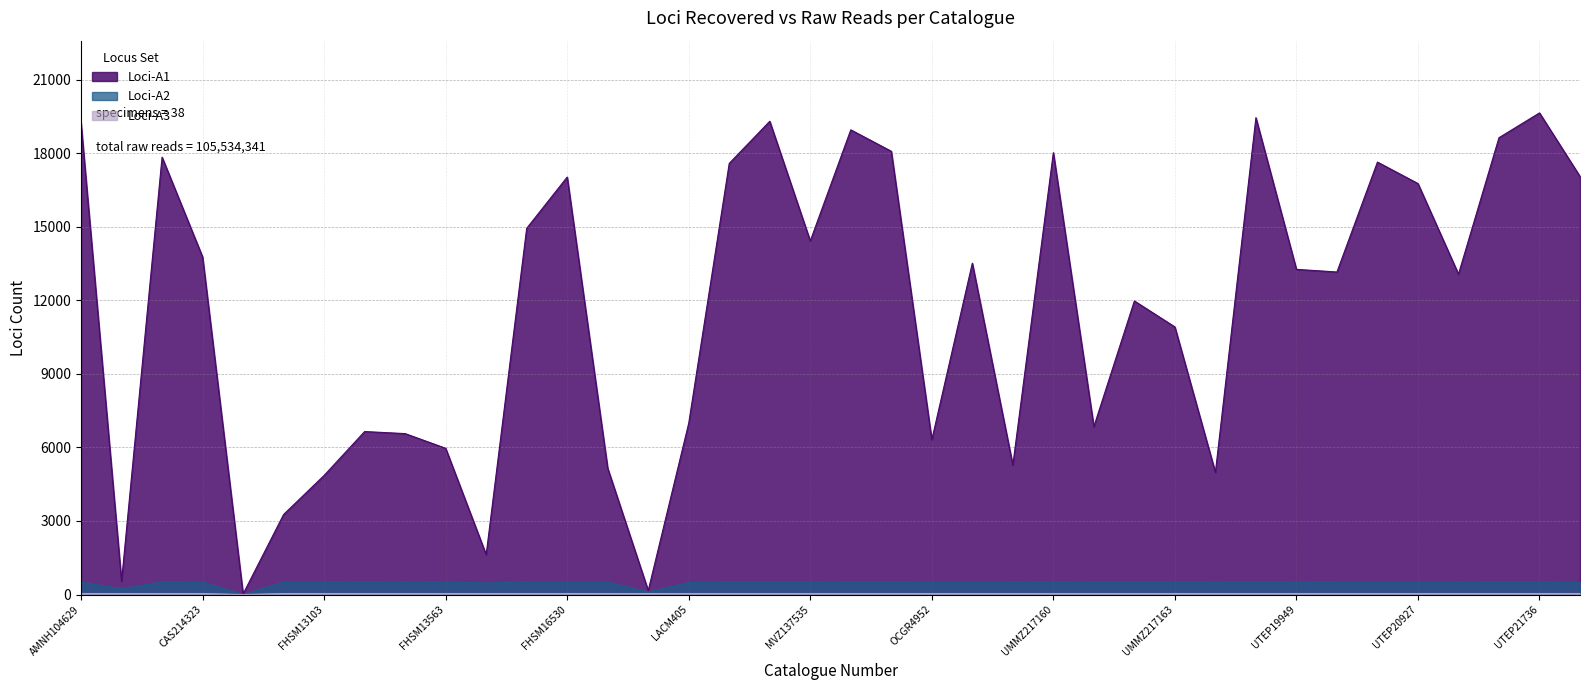

Is it true that Loci-A1 equals 11975 at UMMZ217162?

True